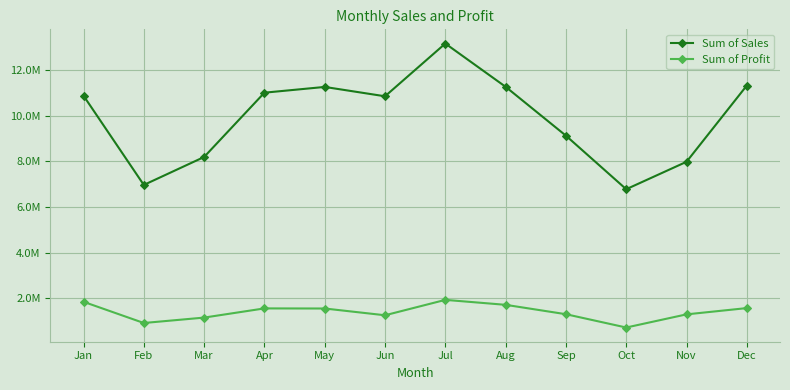

True or false: Sum of Sales and Sum of Profit intersect in this chart.

False